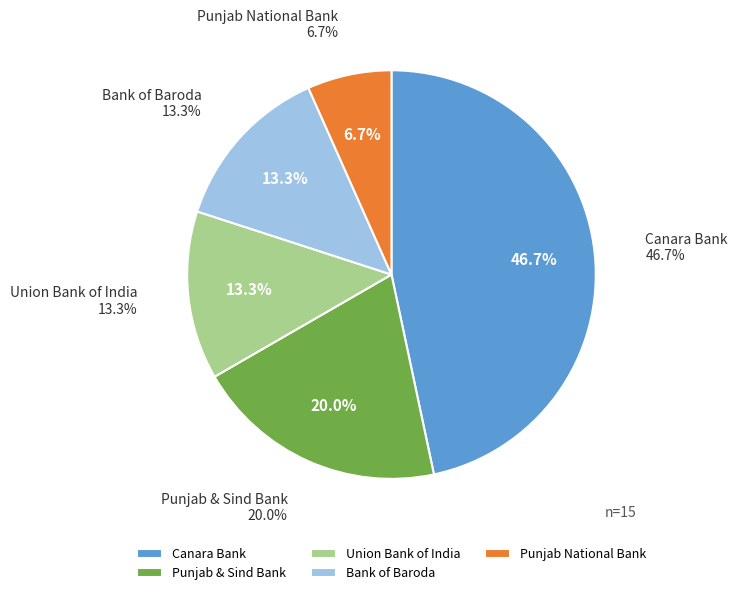

The Canara Bank slice represents 39% of the pie. True or false?

False